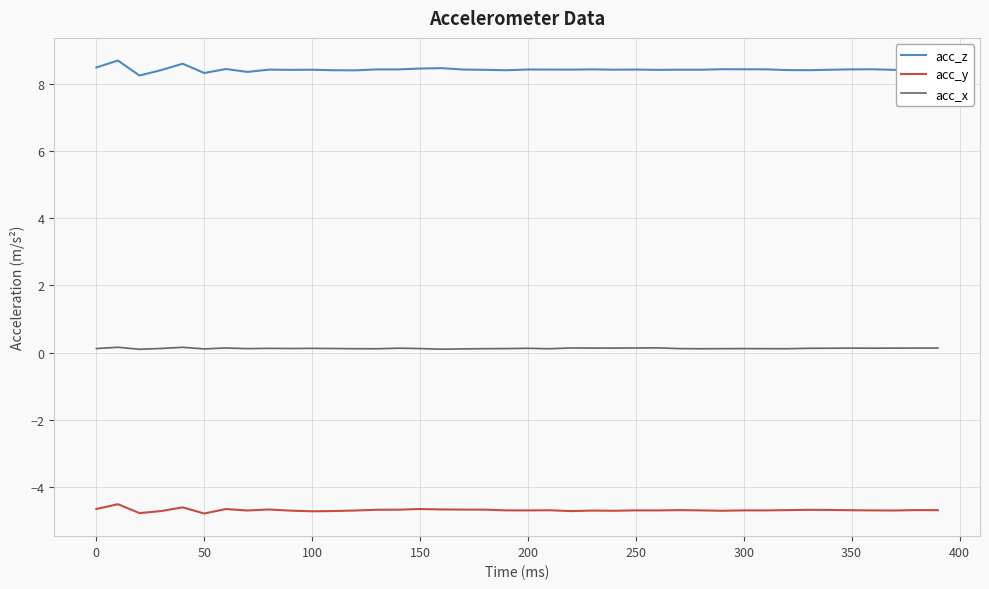

True or false: acc_z and acc_x intersect in this chart.

False